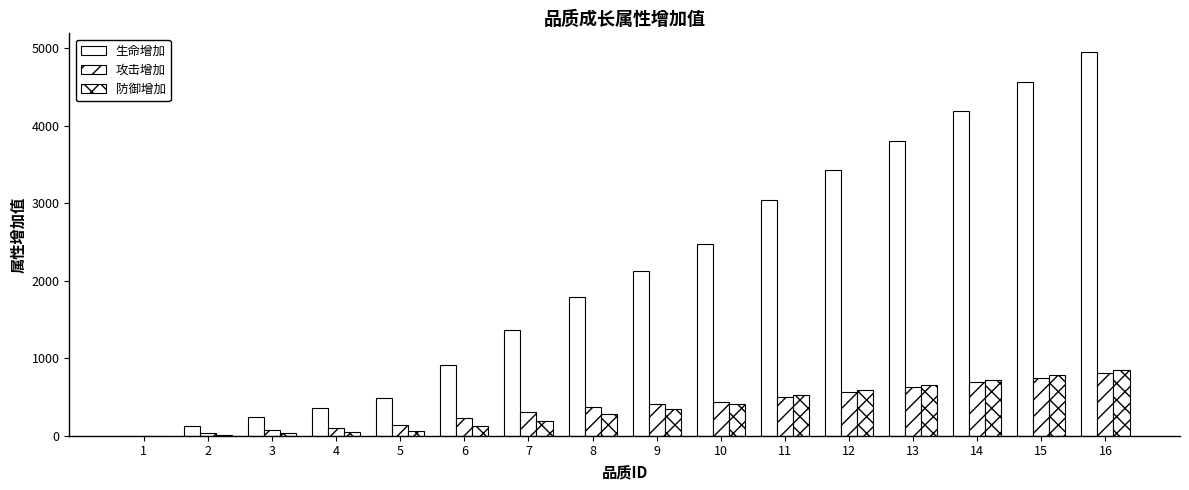

Does the chart contain stacked bars?

No